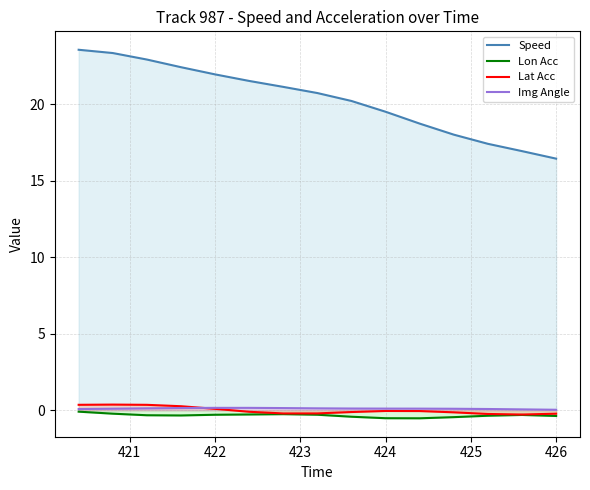

Which series has the largest total across all categories?

Speed